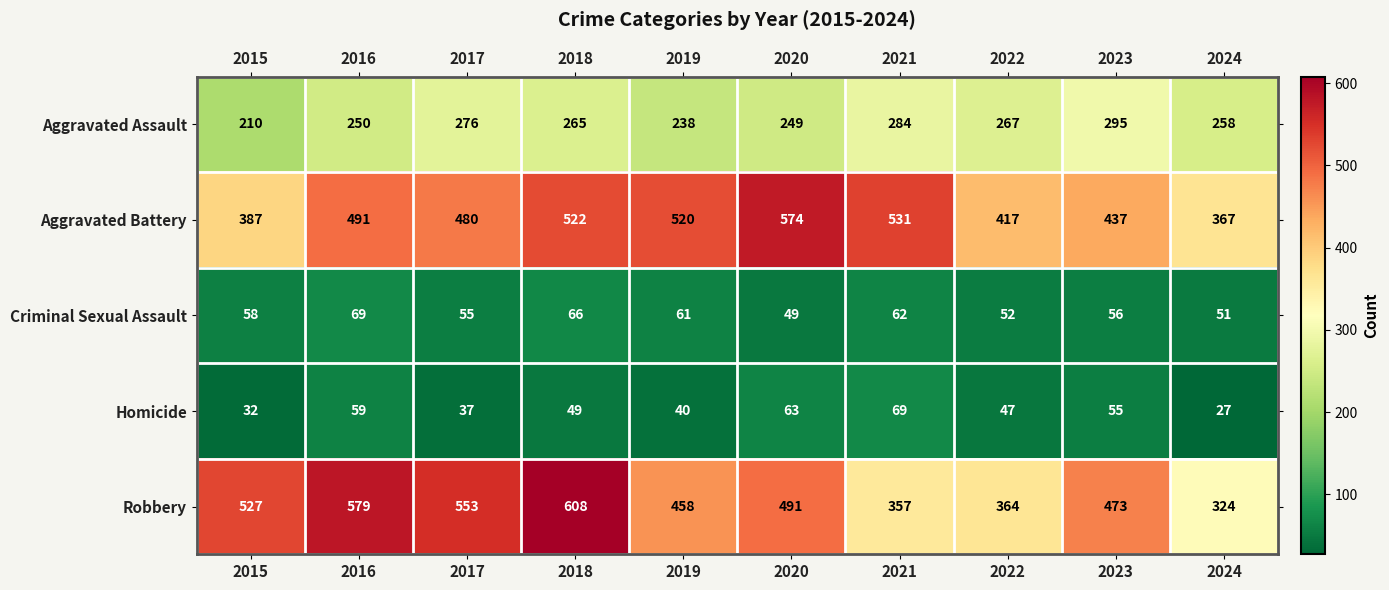

What is the total value across all series at 2016?

1448